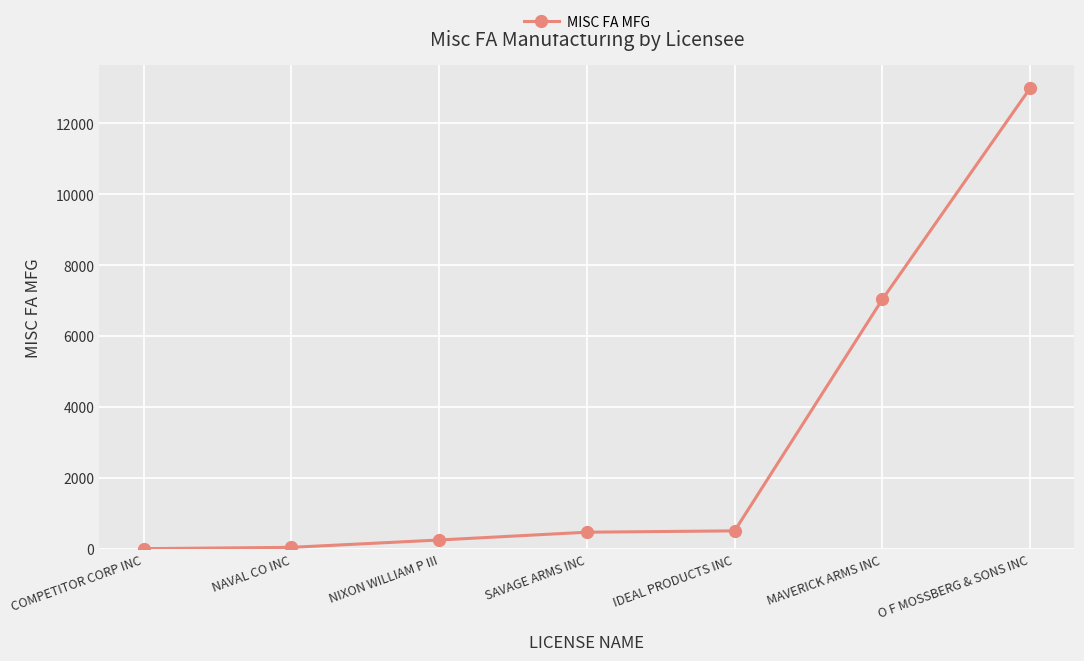

What position from the right is O F MOSSBERG & SONS INC?

1